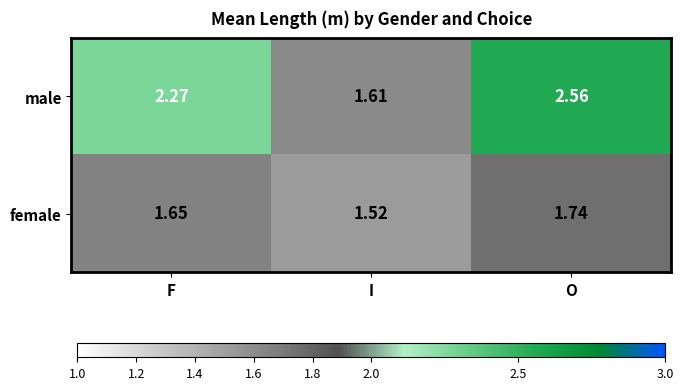

Between I and O, which series saw the biggest shift?

male